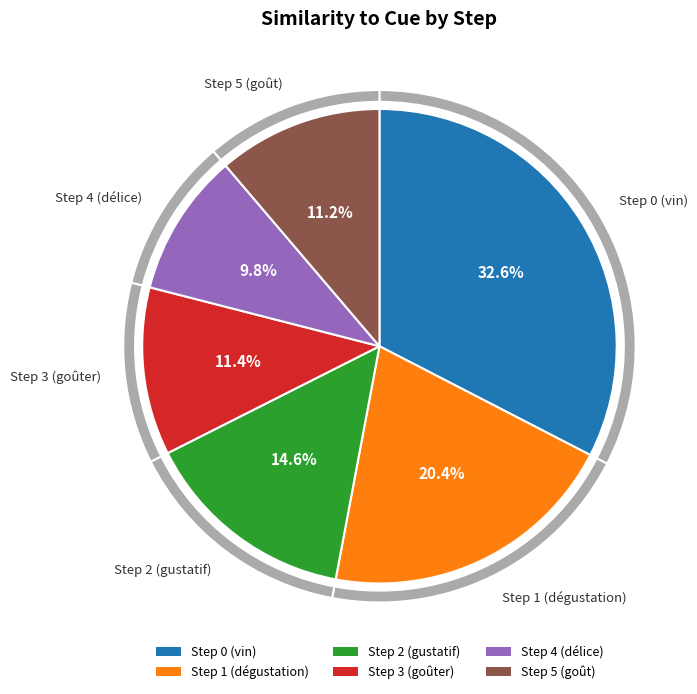

What percentage is the Step 1 (dégustation) slice, to the nearest percent?

20%